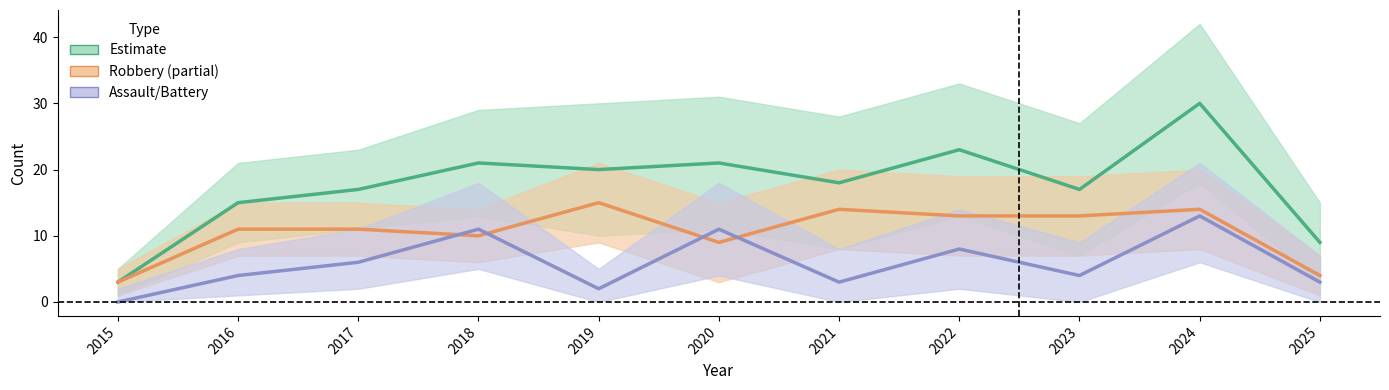

How many values in Assault/Battery are above zero?

10